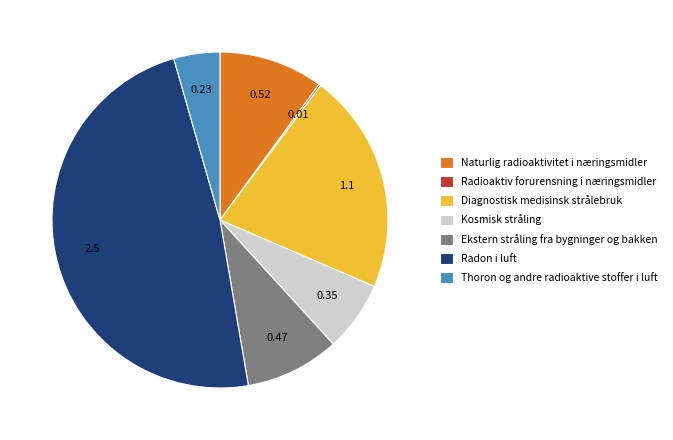

Is there a majority slice in this chart?

No